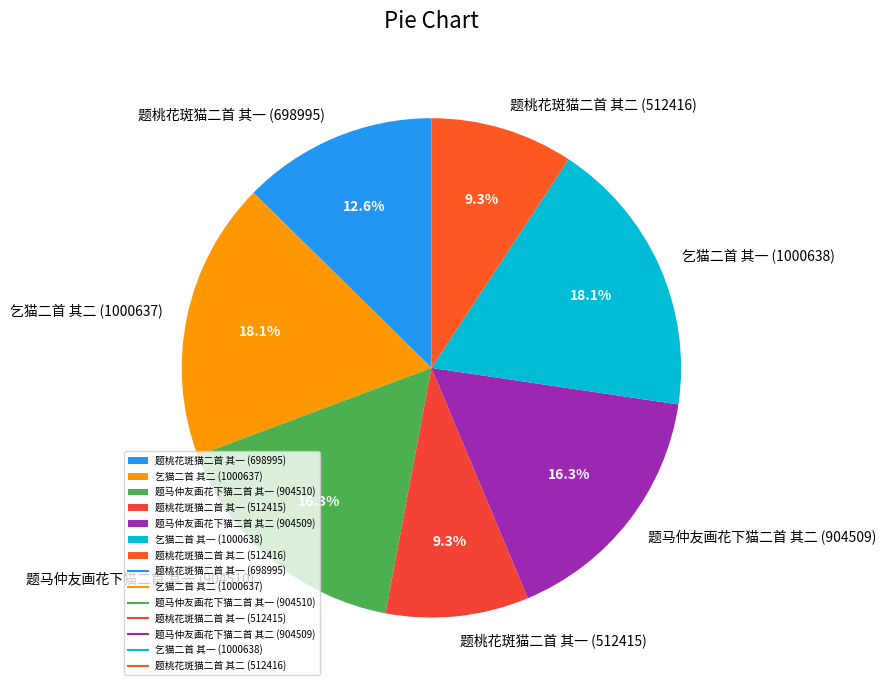

Do 题马仲友画花下猫二首 其一 (904510) and 题桃花斑猫二首 其一 (512415) together represent more than half of the pie?

No